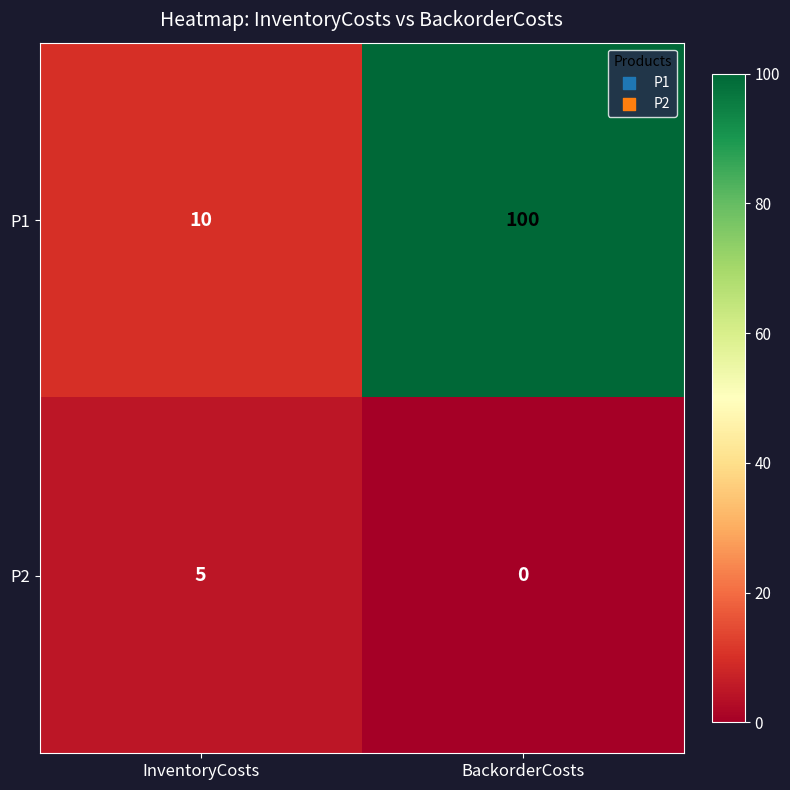

Which series has the largest total across all categories?

P1